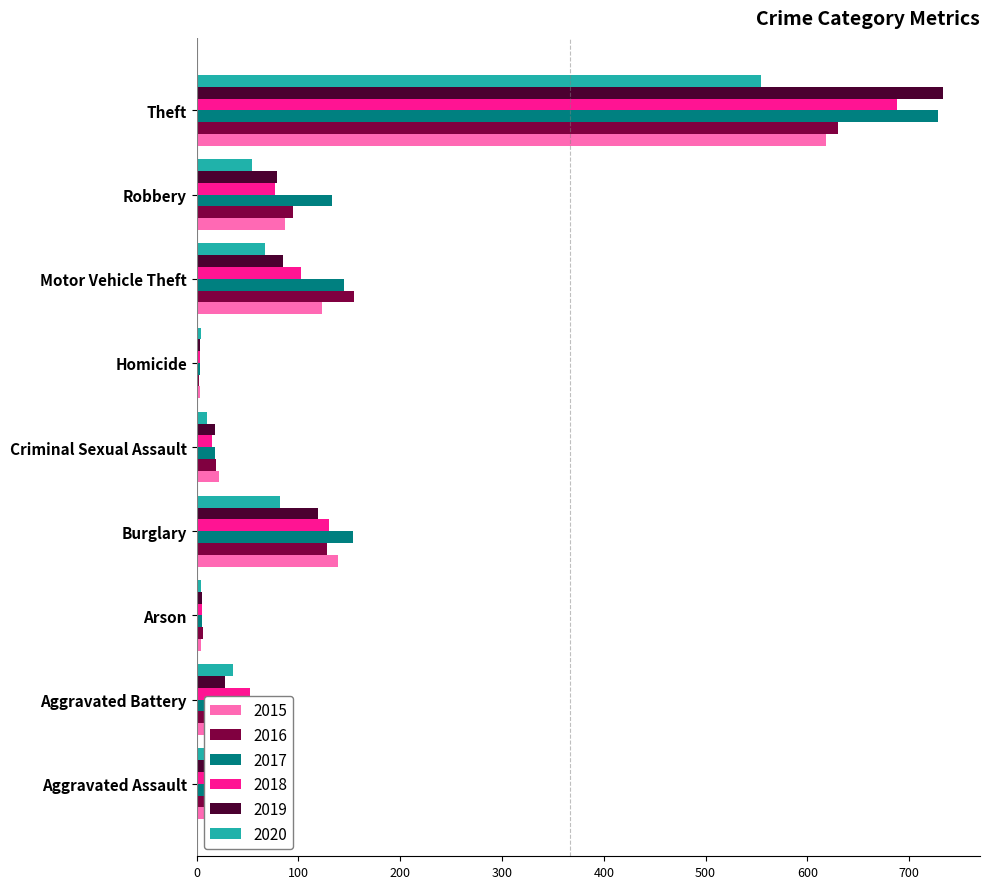

Is it true that 2017 equals 3 at Homicide?

True